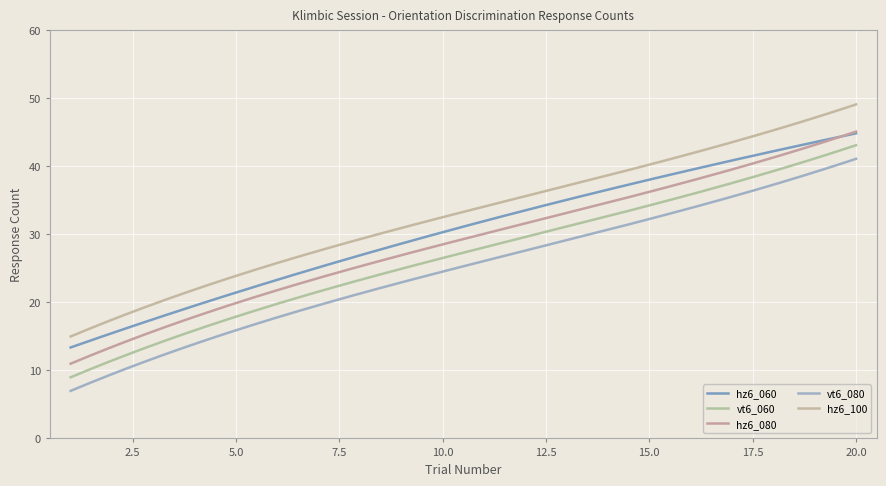

In hz6_100, how many points are higher than both neighbors (excluding endpoints)?

0